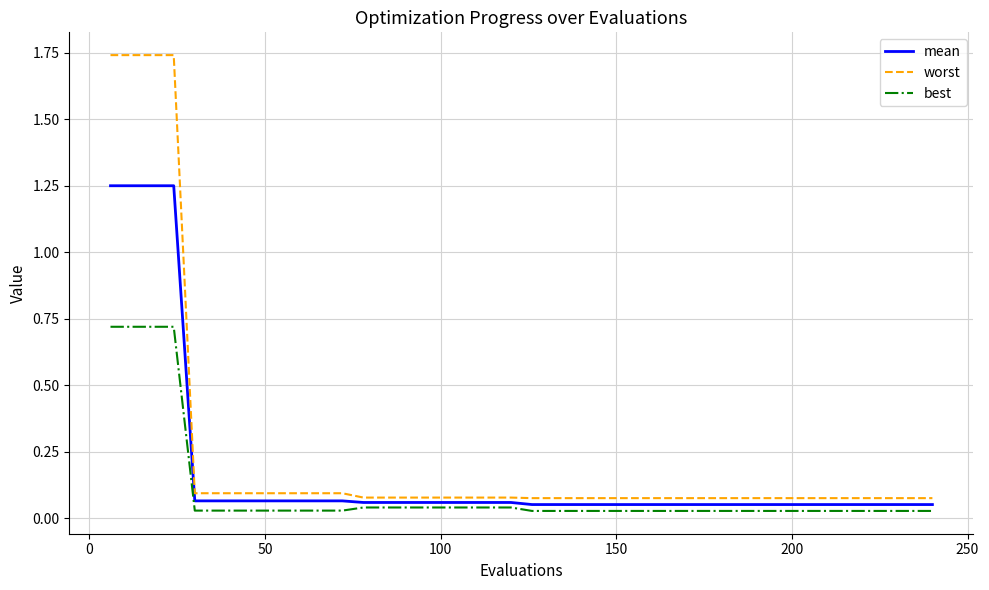

Rank the series by their maximum value, from lowest to highest.

best, mean, worst